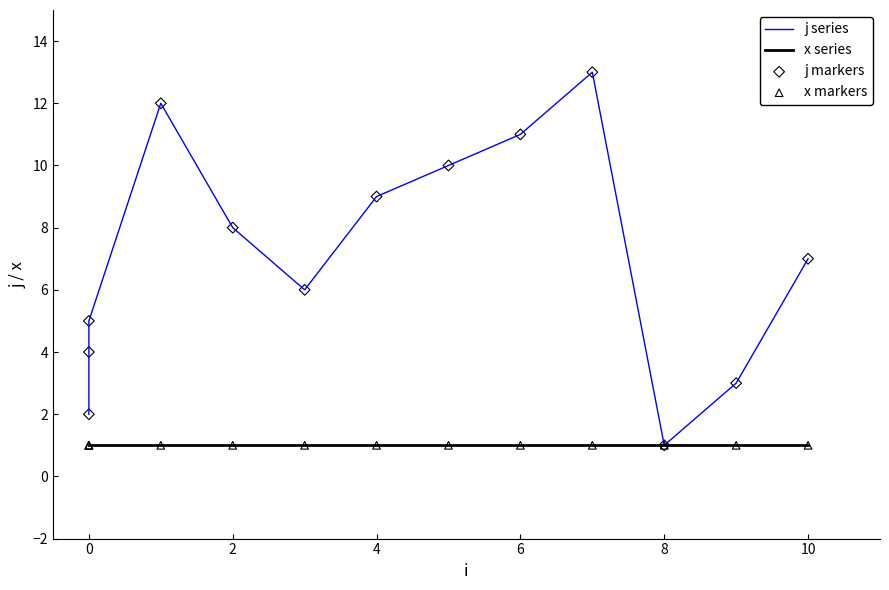

Which series contains the lowest Y value?

j series